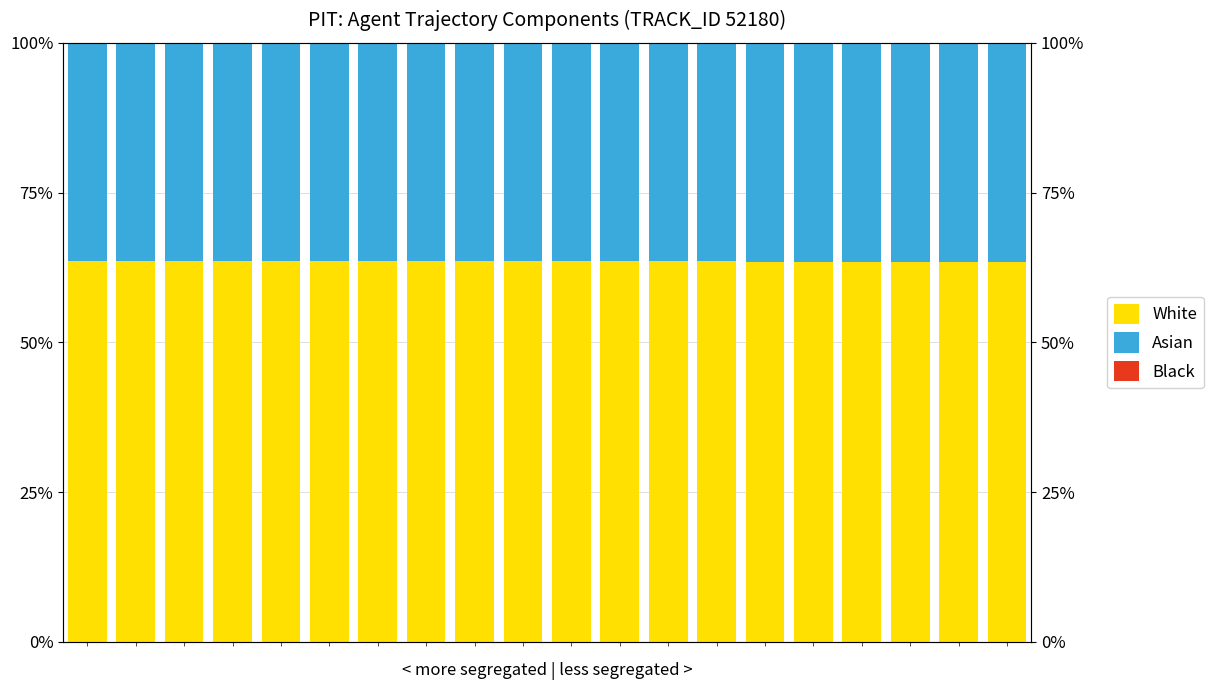

Reading left to right, what are all the values shown in this chart?

White: 0=63.6	1=63.6	2=63.6	3=63.6	4=63.6	5=63.6	6=63.5	7=63.5	8=63.5	9=63.5	10=63.5	11=63.5	12=63.5	13=63.5	14=63.5	15=63.5	16=63.5	17=63.5	18=63.5	19=63.5
Asian: 0=36.3	1=36.3	2=36.3	3=36.3	4=36.3	5=36.4	6=36.4	7=36.4	8=36.4	9=36.4	10=36.4	11=36.4	12=36.4	13=36.4	14=36.4	15=36.4	16=36.4	17=36.4	18=36.4	19=36.4
Black: 0=0.1	1=0.1	2=0.1	3=0.1	4=0.1	5=0.1	6=0.1	7=0.1	8=0.1	9=0.1	10=0.1	11=0.1	12=0.1	13=0.1	14=0.1	15=0.1	16=0.1	17=0.1	18=0.1	19=0.1